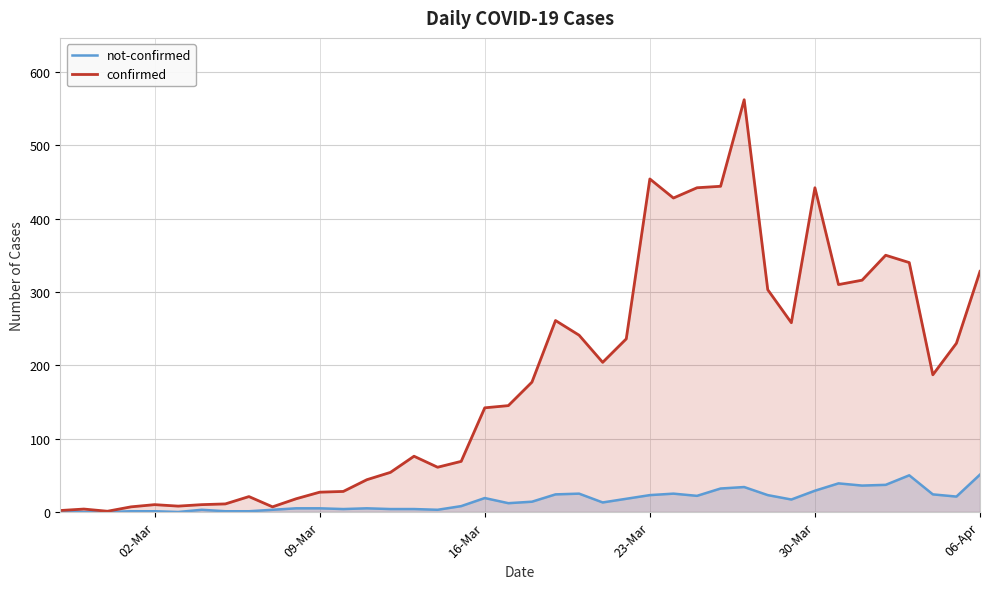

How many lines are shown in the chart?

2